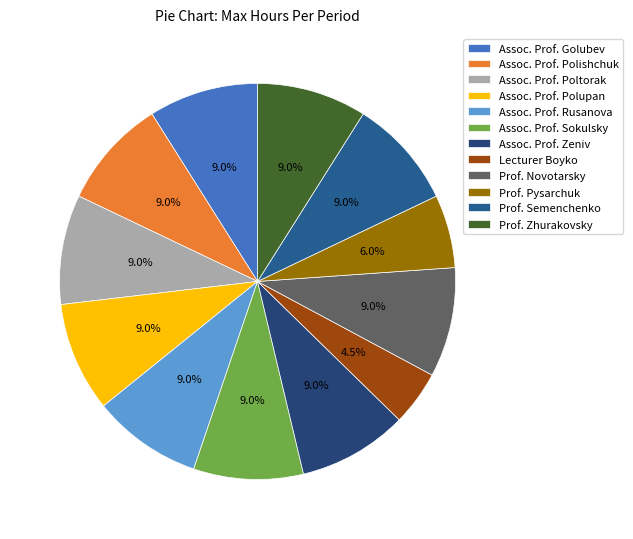

How many slices are in this pie chart?

12